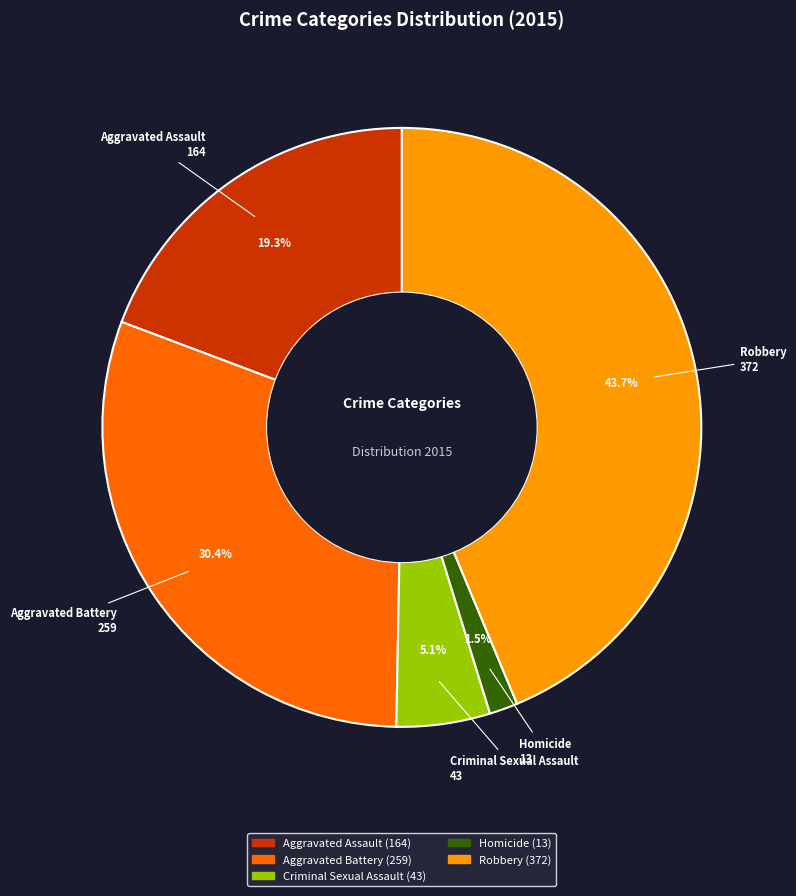

Combined, do Aggravated Battery and Homicide account for over 50%?

No